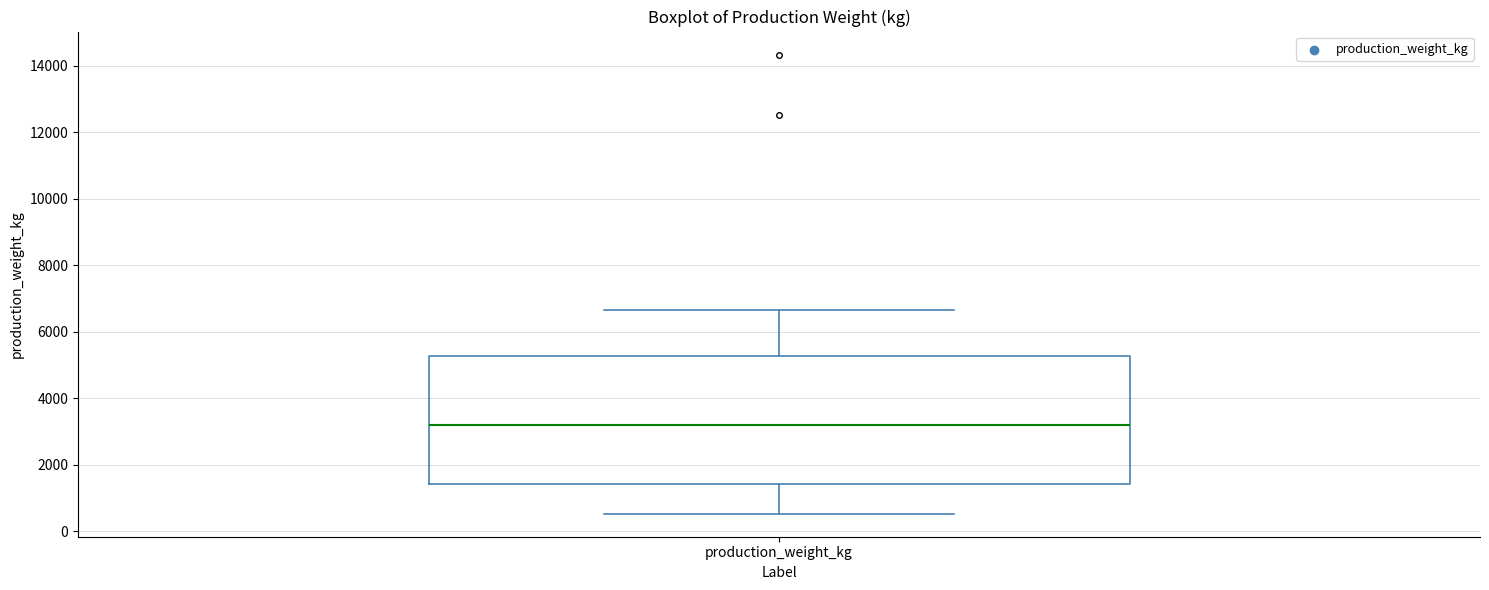

Read this box plot against the y-axis: the position of the median line, the range covered by the box, and the ends of both whiskers. The values are not printed on the chart, so give them approximately, as read against the axis.

median 3200, box 1400 to 5200, whiskers 600 to 6600